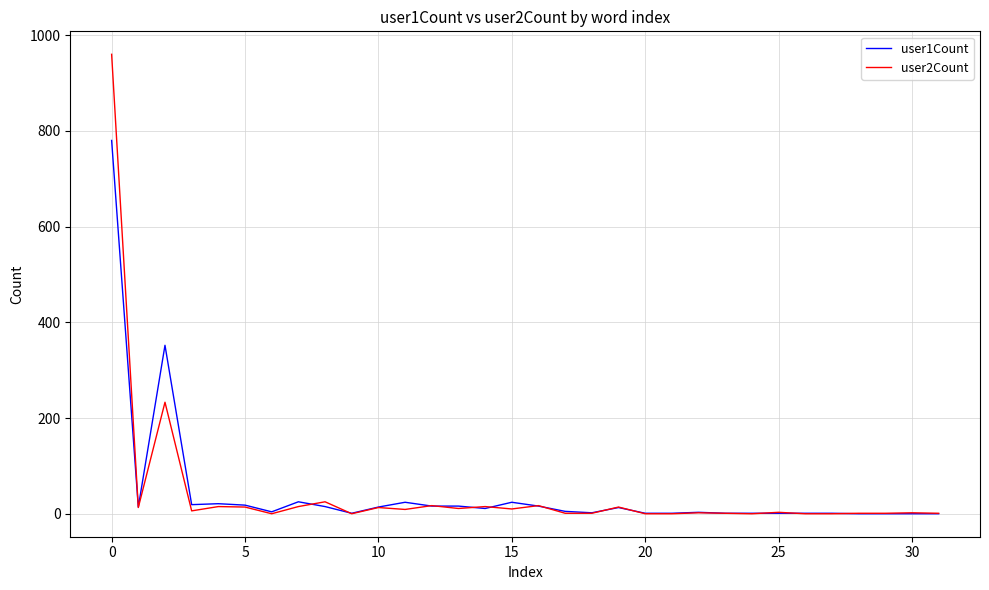

What is the maximum value shown in the chart?

960